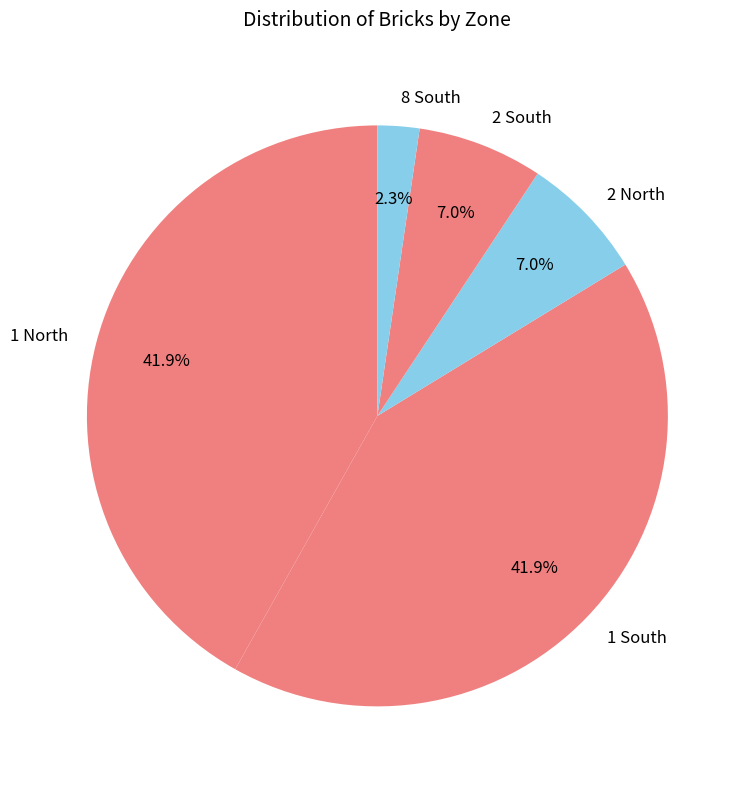

Which has a higher value, 1 South or 2 North?

1 South